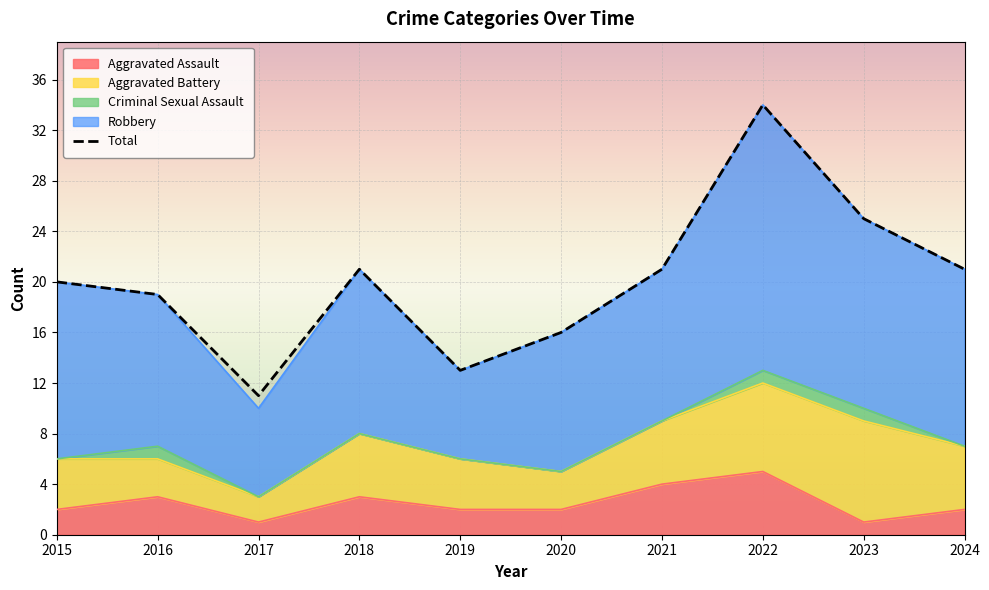

What are all the series names shown in the legend?

Aggravated Assault, Aggravated Battery, Criminal Sexual Assault, Robbery, Total